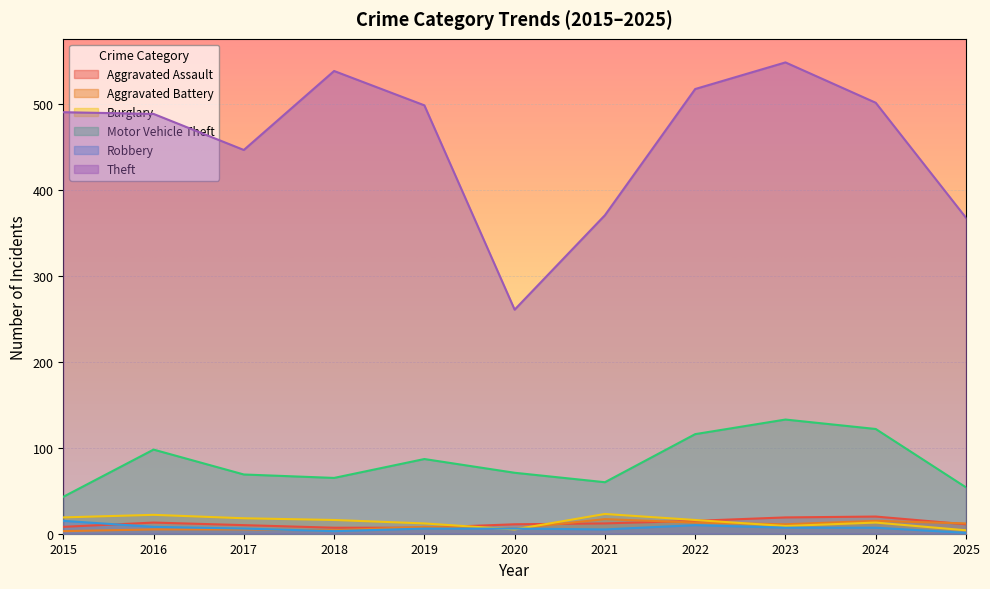

In Aggravated Assault, how many points are higher than both neighbors (excluding endpoints)?

2